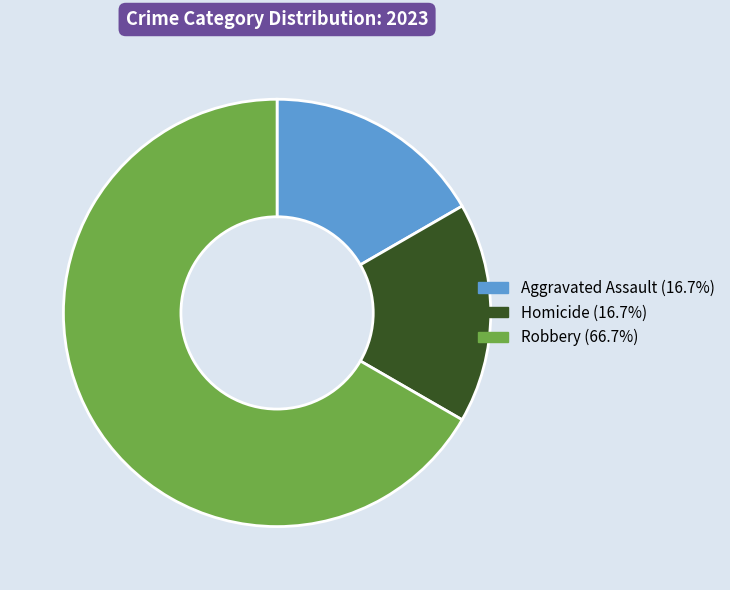

Does any single category account for the majority?

Yes